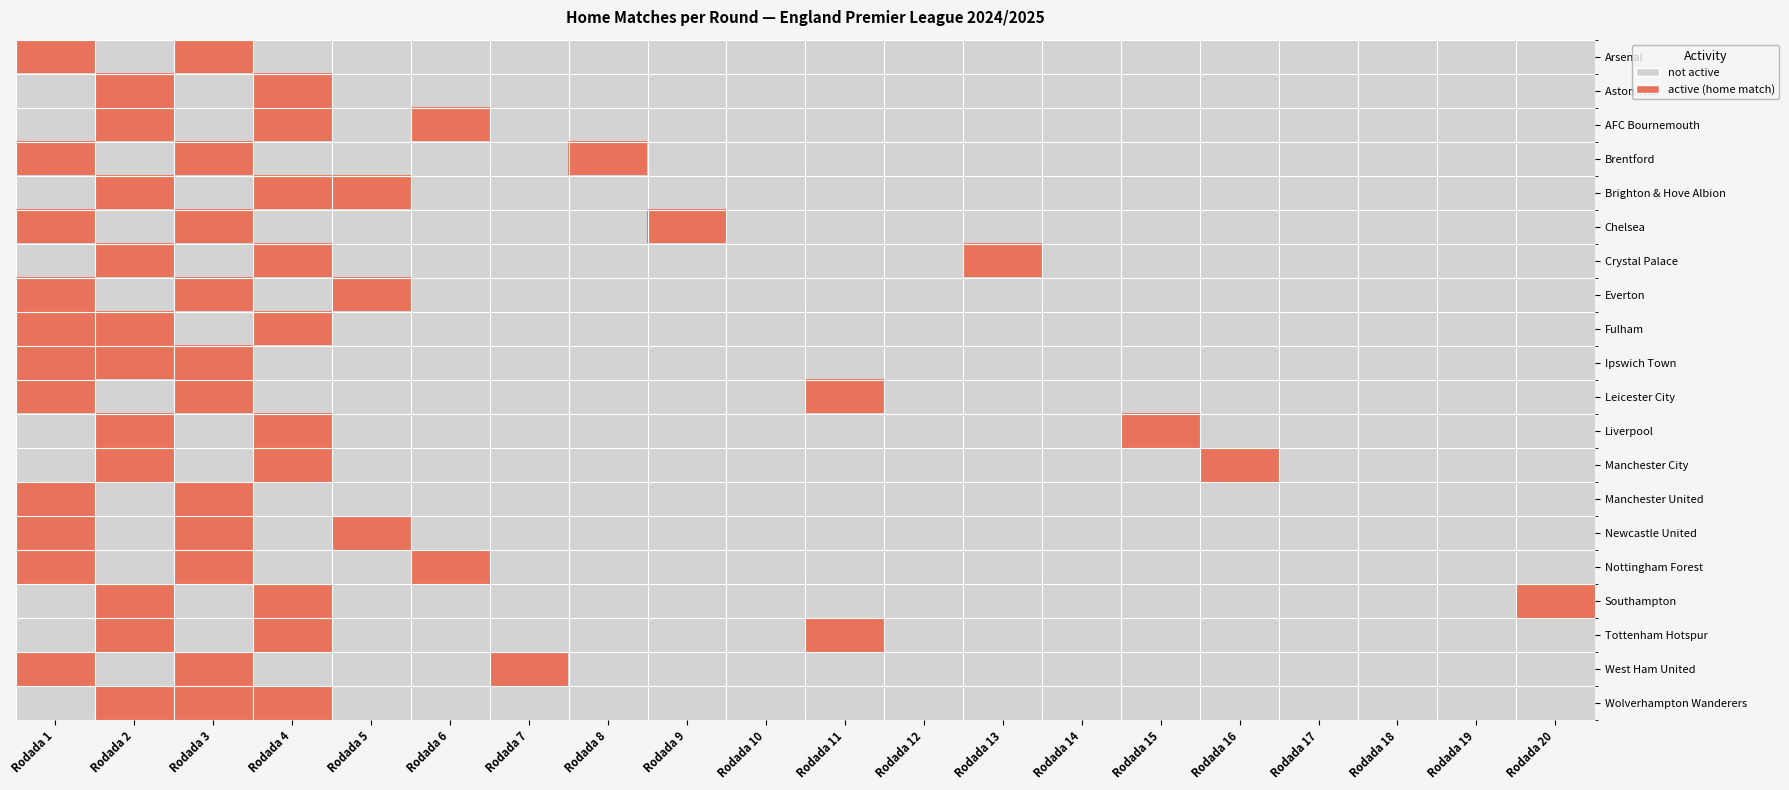

Reading left to right, transcribe all the data shown in this chart.

Arsenal: Rodada 1=1	Rodada 2=0	Rodada 3=1	Rodada 4=0	Rodada 5=0	Rodada 6=0	Rodada 7=0	Rodada 8=0	Rodada 9=0	Rodada 10=0	Rodada 11=0	Rodada 12=0	Rodada 13=0	Rodada 14=0	Rodada 15=0	Rodada 16=0	Rodada 17=0	Rodada 18=0	Rodada 19=0	Rodada 20=0
Aston Villa: Rodada 1=0	Rodada 2=1	Rodada 3=0	Rodada 4=1	Rodada 5=0	Rodada 6=0	Rodada 7=0	Rodada 8=0	Rodada 9=0	Rodada 10=0	Rodada 11=0	Rodada 12=0	Rodada 13=0	Rodada 14=0	Rodada 15=0	Rodada 16=0	Rodada 17=0	Rodada 18=0	Rodada 19=0	Rodada 20=0
AFC Bournemouth: Rodada 1=0	Rodada 2=1	Rodada 3=0	Rodada 4=1	Rodada 5=0	Rodada 6=1	Rodada 7=0	Rodada 8=0	Rodada 9=0	Rodada 10=0	Rodada 11=0	Rodada 12=0	Rodada 13=0	Rodada 14=0	Rodada 15=0	Rodada 16=0	Rodada 17=0	Rodada 18=0	Rodada 19=0	Rodada 20=0
Brentford: Rodada 1=1	Rodada 2=0	Rodada 3=1	Rodada 4=0	Rodada 5=0	Rodada 6=0	Rodada 7=0	Rodada 8=1	Rodada 9=0	Rodada 10=0	Rodada 11=0	Rodada 12=0	Rodada 13=0	Rodada 14=0	Rodada 15=0	Rodada 16=0	Rodada 17=0	Rodada 18=0	Rodada 19=0	Rodada 20=0
Brighton & Hove Albion: Rodada 1=0	Rodada 2=1	Rodada 3=0	Rodada 4=1	Rodada 5=1	Rodada 6=0	Rodada 7=0	Rodada 8=0	Rodada 9=0	Rodada 10=0	Rodada 11=0	Rodada 12=0	Rodada 13=0	Rodada 14=0	Rodada 15=0	Rodada 16=0	Rodada 17=0	Rodada 18=0	Rodada 19=0	Rodada 20=0
Chelsea: Rodada 1=1	Rodada 2=0	Rodada 3=1	Rodada 4=0	Rodada 5=0	Rodada 6=0	Rodada 7=0	Rodada 8=0	Rodada 9=1	Rodada 10=0	Rodada 11=0	Rodada 12=0	Rodada 13=0	Rodada 14=0	Rodada 15=0	Rodada 16=0	Rodada 17=0	Rodada 18=0	Rodada 19=0	Rodada 20=0
Crystal Palace: Rodada 1=0	Rodada 2=1	Rodada 3=0	Rodada 4=1	Rodada 5=0	Rodada 6=0	Rodada 7=0	Rodada 8=0	Rodada 9=0	Rodada 10=0	Rodada 11=0	Rodada 12=0	Rodada 13=1	Rodada 14=0	Rodada 15=0	Rodada 16=0	Rodada 17=0	Rodada 18=0	Rodada 19=0	Rodada 20=0
Everton: Rodada 1=1	Rodada 2=0	Rodada 3=1	Rodada 4=0	Rodada 5=1	Rodada 6=0	Rodada 7=0	Rodada 8=0	Rodada 9=0	Rodada 10=0	Rodada 11=0	Rodada 12=0	Rodada 13=0	Rodada 14=0	Rodada 15=0	Rodada 16=0	Rodada 17=0	Rodada 18=0	Rodada 19=0	Rodada 20=0
Fulham: Rodada 1=1	Rodada 2=1	Rodada 3=0	Rodada 4=1	Rodada 5=0	Rodada 6=0	Rodada 7=0	Rodada 8=0	Rodada 9=0	Rodada 10=0	Rodada 11=0	Rodada 12=0	Rodada 13=0	Rodada 14=0	Rodada 15=0	Rodada 16=0	Rodada 17=0	Rodada 18=0	Rodada 19=0	Rodada 20=0
Ipswich Town: Rodada 1=1	Rodada 2=1	Rodada 3=1	Rodada 4=0	Rodada 5=0	Rodada 6=0	Rodada 7=0	Rodada 8=0	Rodada 9=0	Rodada 10=0	Rodada 11=0	Rodada 12=0	Rodada 13=0	Rodada 14=0	Rodada 15=0	Rodada 16=0	Rodada 17=0	Rodada 18=0	Rodada 19=0	Rodada 20=0
Leicester City: Rodada 1=1	Rodada 2=0	Rodada 3=1	Rodada 4=0	Rodada 5=0	Rodada 6=0	Rodada 7=0	Rodada 8=0	Rodada 9=0	Rodada 10=0	Rodada 11=1	Rodada 12=0	Rodada 13=0	Rodada 14=0	Rodada 15=0	Rodada 16=0	Rodada 17=0	Rodada 18=0	Rodada 19=0	Rodada 20=0
Liverpool: Rodada 1=0	Rodada 2=1	Rodada 3=0	Rodada 4=1	Rodada 5=0	Rodada 6=0	Rodada 7=0	Rodada 8=0	Rodada 9=0	Rodada 10=0	Rodada 11=0	Rodada 12=0	Rodada 13=0	Rodada 14=0	Rodada 15=1	Rodada 16=0	Rodada 17=0	Rodada 18=0	Rodada 19=0	Rodada 20=0
Manchester City: Rodada 1=0	Rodada 2=1	Rodada 3=0	Rodada 4=1	Rodada 5=0	Rodada 6=0	Rodada 7=0	Rodada 8=0	Rodada 9=0	Rodada 10=0	Rodada 11=0	Rodada 12=0	Rodada 13=0	Rodada 14=0	Rodada 15=0	Rodada 16=1	Rodada 17=0	Rodada 18=0	Rodada 19=0	Rodada 20=0
Manchester United: Rodada 1=1	Rodada 2=0	Rodada 3=1	Rodada 4=0	Rodada 5=0	Rodada 6=0	Rodada 7=0	Rodada 8=0	Rodada 9=0	Rodada 10=0	Rodada 11=0	Rodada 12=0	Rodada 13=0	Rodada 14=0	Rodada 15=0	Rodada 16=0	Rodada 17=0	Rodada 18=0	Rodada 19=0	Rodada 20=0
Newcastle United: Rodada 1=1	Rodada 2=0	Rodada 3=1	Rodada 4=0	Rodada 5=1	Rodada 6=0	Rodada 7=0	Rodada 8=0	Rodada 9=0	Rodada 10=0	Rodada 11=0	Rodada 12=0	Rodada 13=0	Rodada 14=0	Rodada 15=0	Rodada 16=0	Rodada 17=0	Rodada 18=0	Rodada 19=0	Rodada 20=0
Nottingham Forest: Rodada 1=1	Rodada 2=0	Rodada 3=1	Rodada 4=0	Rodada 5=0	Rodada 6=1	Rodada 7=0	Rodada 8=0	Rodada 9=0	Rodada 10=0	Rodada 11=0	Rodada 12=0	Rodada 13=0	Rodada 14=0	Rodada 15=0	Rodada 16=0	Rodada 17=0	Rodada 18=0	Rodada 19=0	Rodada 20=0
Southampton: Rodada 1=0	Rodada 2=1	Rodada 3=0	Rodada 4=1	Rodada 5=0	Rodada 6=0	Rodada 7=0	Rodada 8=0	Rodada 9=0	Rodada 10=0	Rodada 11=0	Rodada 12=0	Rodada 13=0	Rodada 14=0	Rodada 15=0	Rodada 16=0	Rodada 17=0	Rodada 18=0	Rodada 19=0	Rodada 20=1
Tottenham Hotspur: Rodada 1=0	Rodada 2=1	Rodada 3=0	Rodada 4=1	Rodada 5=0	Rodada 6=0	Rodada 7=0	Rodada 8=0	Rodada 9=0	Rodada 10=0	Rodada 11=1	Rodada 12=0	Rodada 13=0	Rodada 14=0	Rodada 15=0	Rodada 16=0	Rodada 17=0	Rodada 18=0	Rodada 19=0	Rodada 20=0
West Ham United: Rodada 1=1	Rodada 2=0	Rodada 3=1	Rodada 4=0	Rodada 5=0	Rodada 6=0	Rodada 7=1	Rodada 8=0	Rodada 9=0	Rodada 10=0	Rodada 11=0	Rodada 12=0	Rodada 13=0	Rodada 14=0	Rodada 15=0	Rodada 16=0	Rodada 17=0	Rodada 18=0	Rodada 19=0	Rodada 20=0
Wolverhampton Wanderers: Rodada 1=0	Rodada 2=1	Rodada 3=1	Rodada 4=1	Rodada 5=0	Rodada 6=0	Rodada 7=0	Rodada 8=0	Rodada 9=0	Rodada 10=0	Rodada 11=0	Rodada 12=0	Rodada 13=0	Rodada 14=0	Rodada 15=0	Rodada 16=0	Rodada 17=0	Rodada 18=0	Rodada 19=0	Rodada 20=0